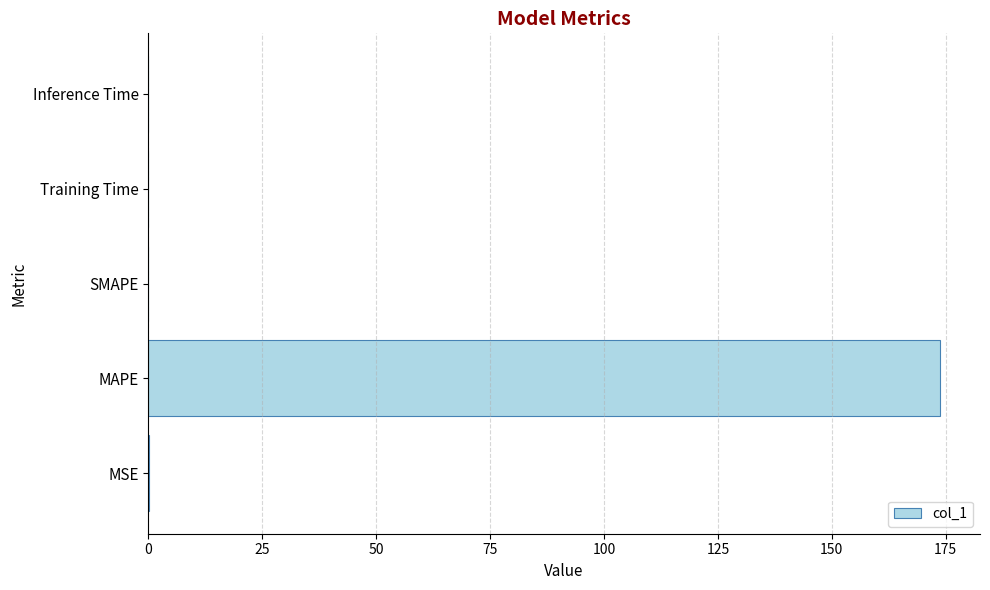

Which has a higher value, Training Time or MAPE?

MAPE